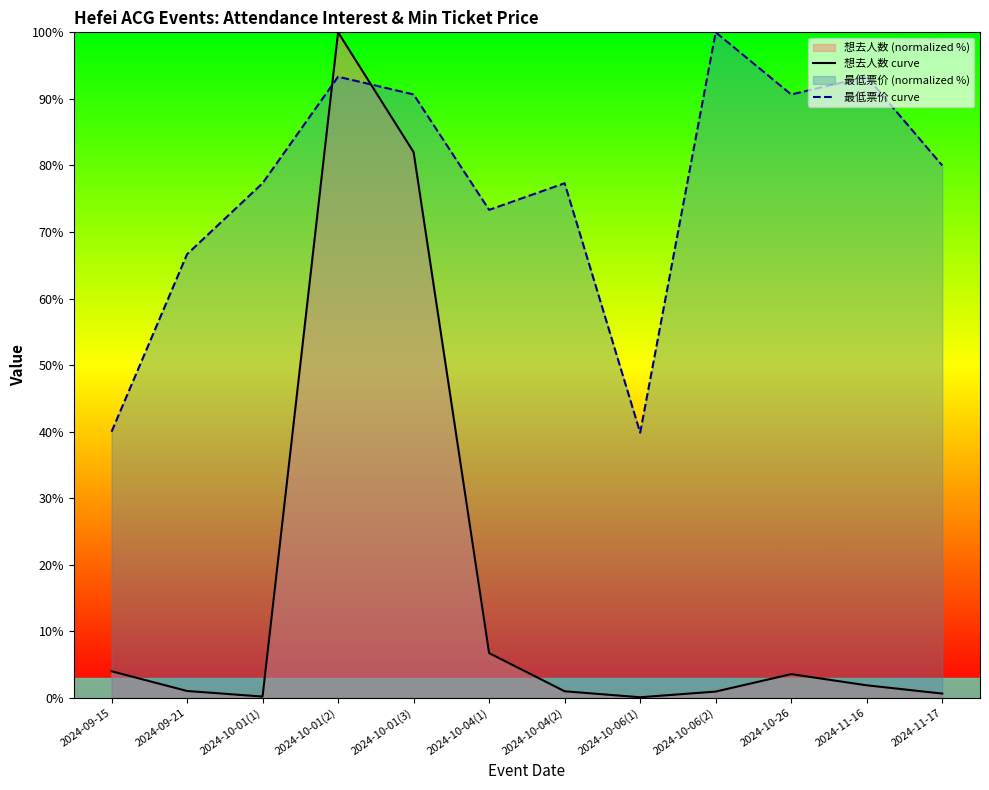

List the series in order of their overall mean, lowest first.

想去人数 curve, 最低票价 curve